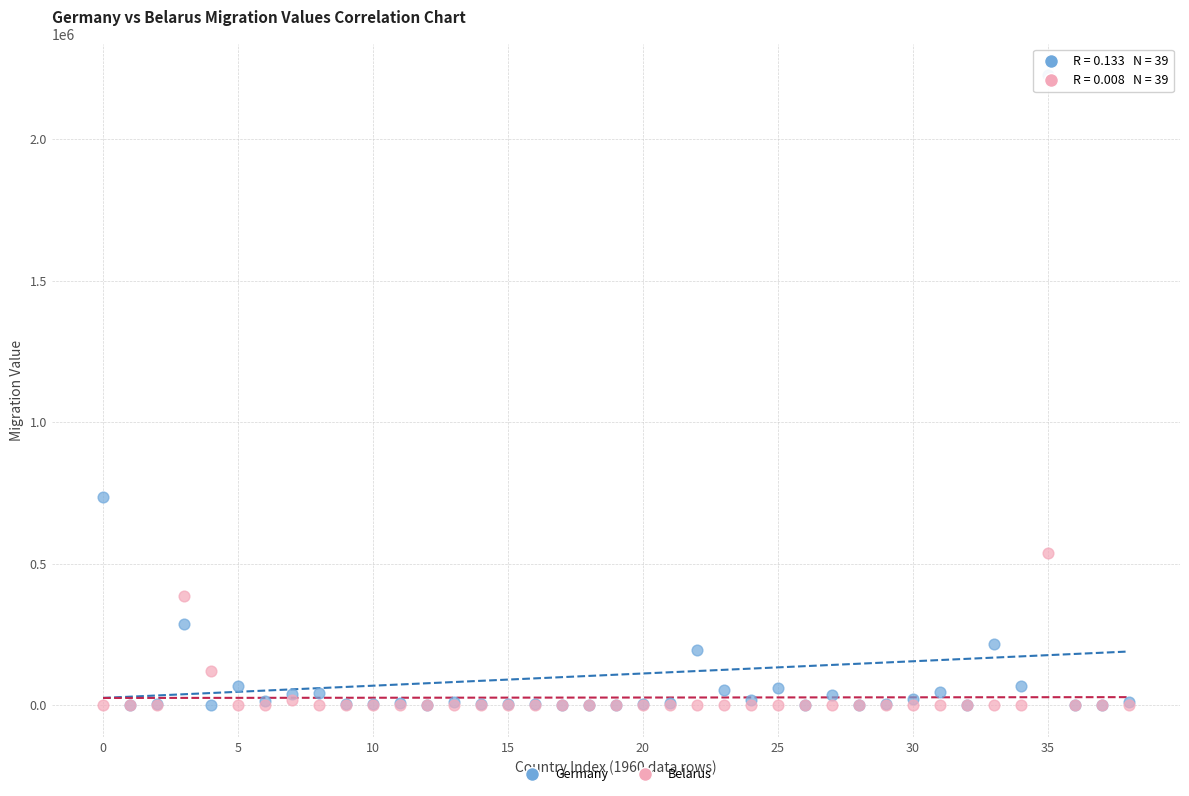

Across all series, what Y value is closest to 1113242?

736457